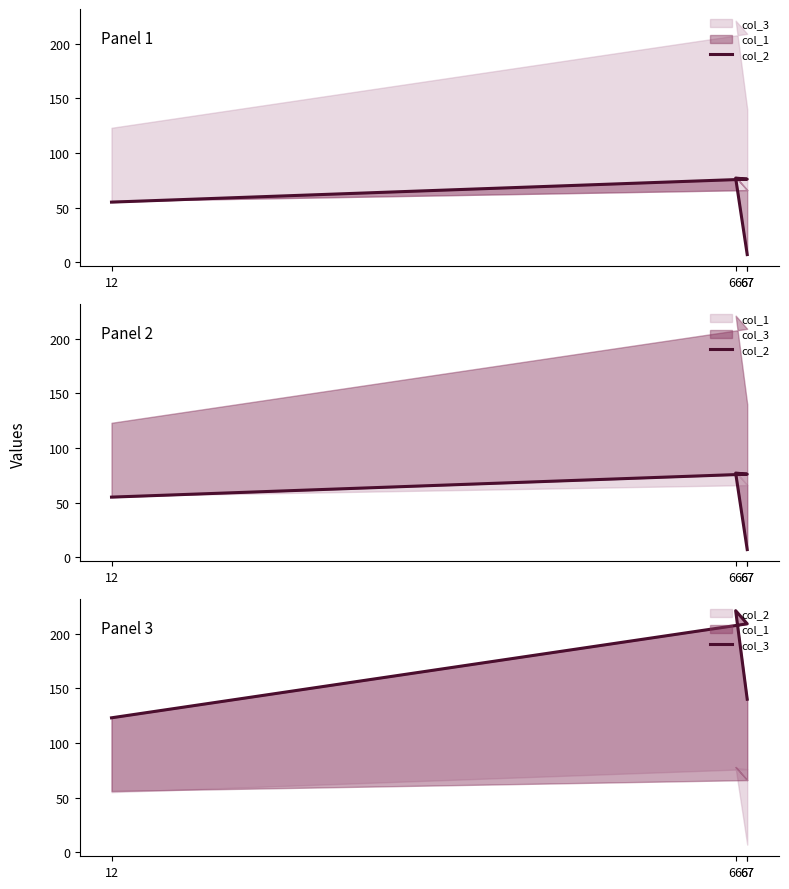

Which series has the largest range (max minus min)?

col_3